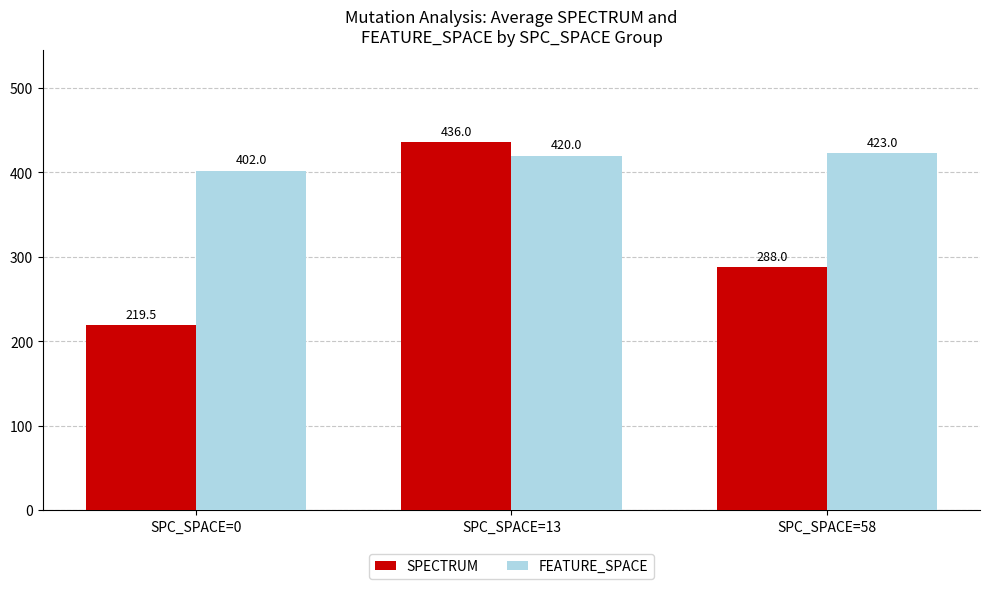

Rank the series by their maximum value, from highest to lowest.

SPECTRUM, FEATURE_SPACE